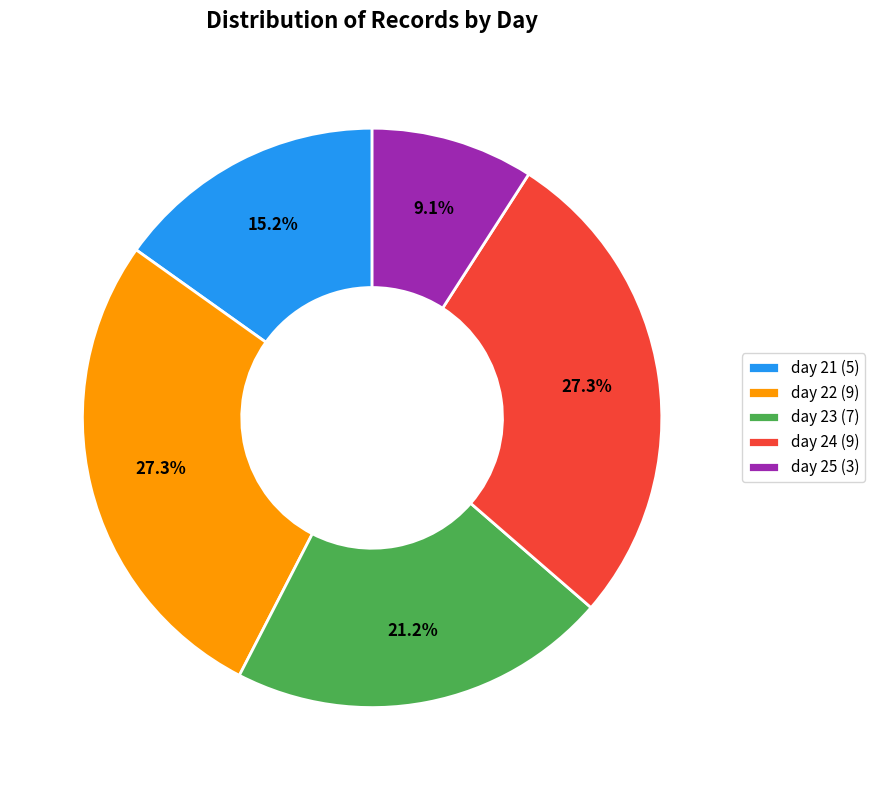

How many slices are in this pie chart?

5